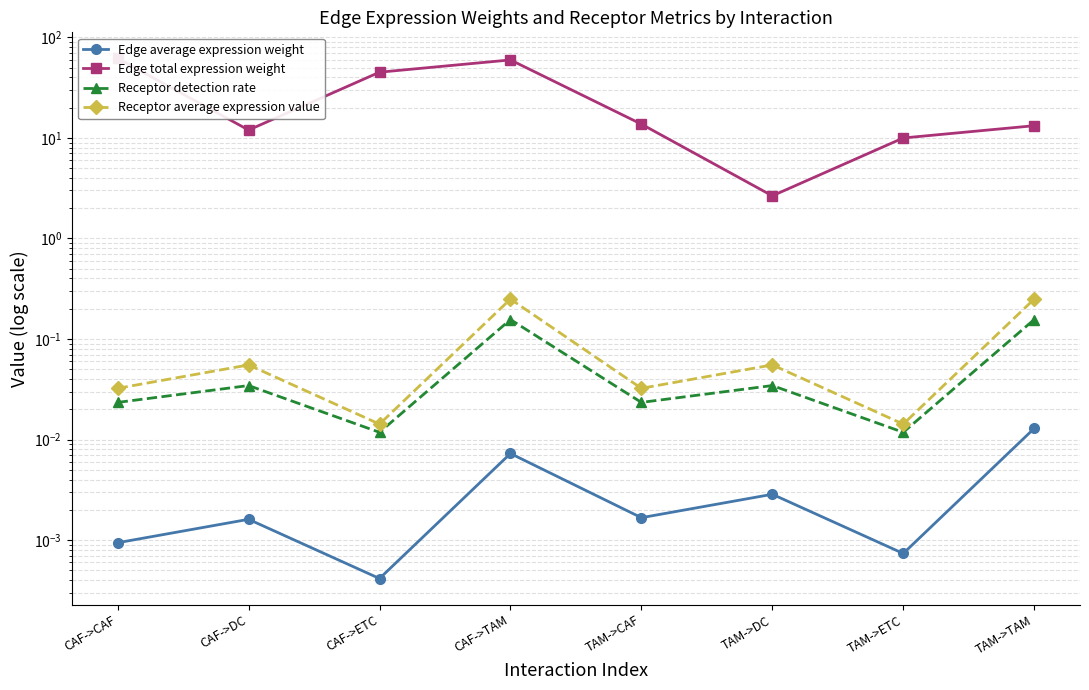

In Edge average expression weight, how many points are lower than both neighbors (excluding endpoints)?

3